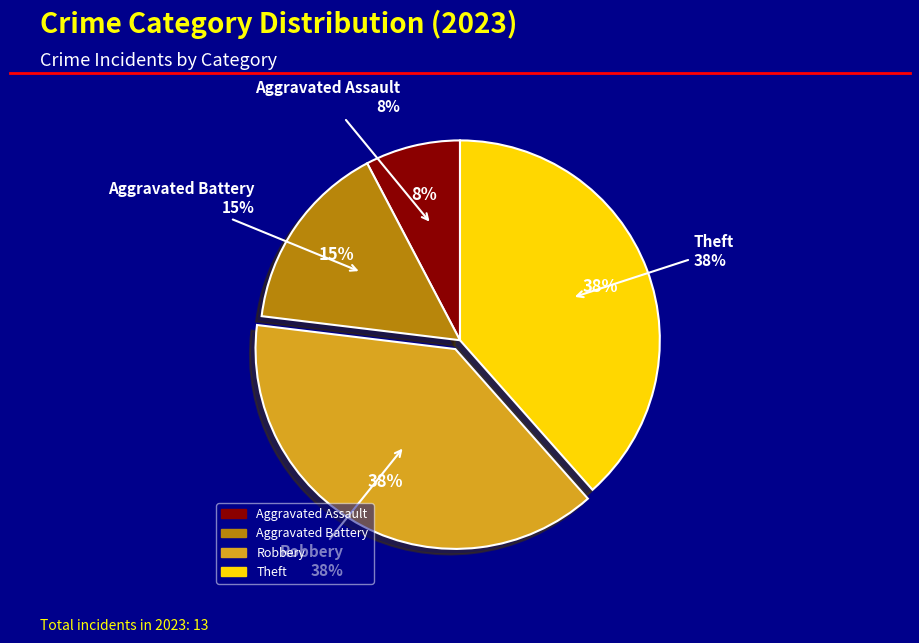

Is there a majority slice in this chart?

No